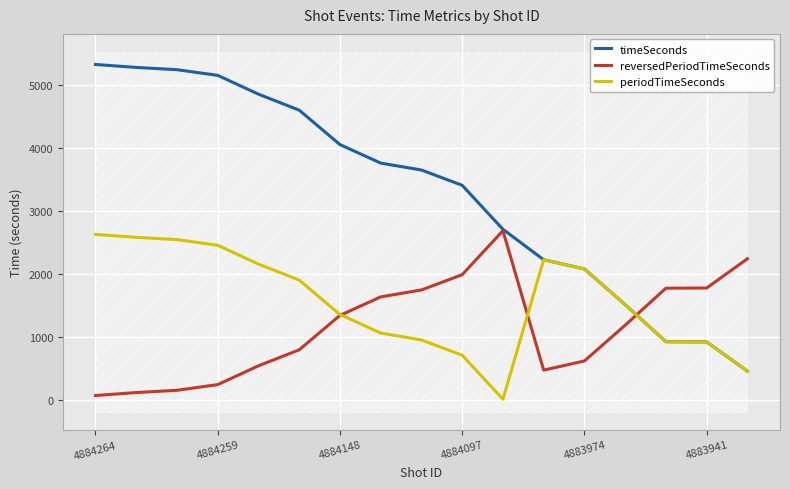

Rank the series by their average value, from highest to lowest.

timeSeconds, periodTimeSeconds, reversedPeriodTimeSeconds